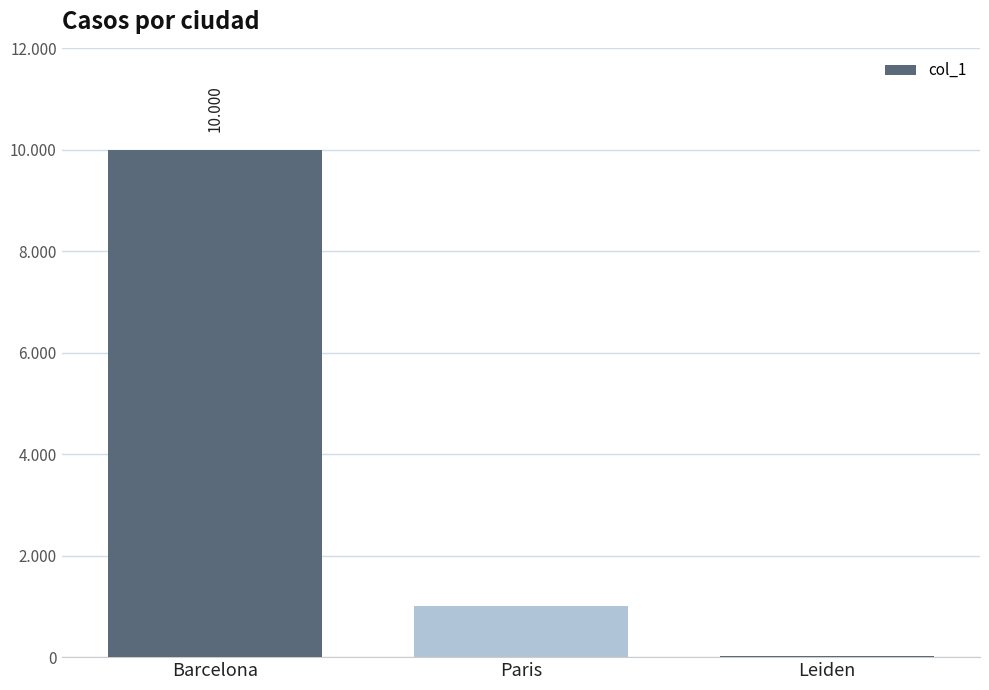

Which label corresponds to the largest value in the chart?

Barcelona